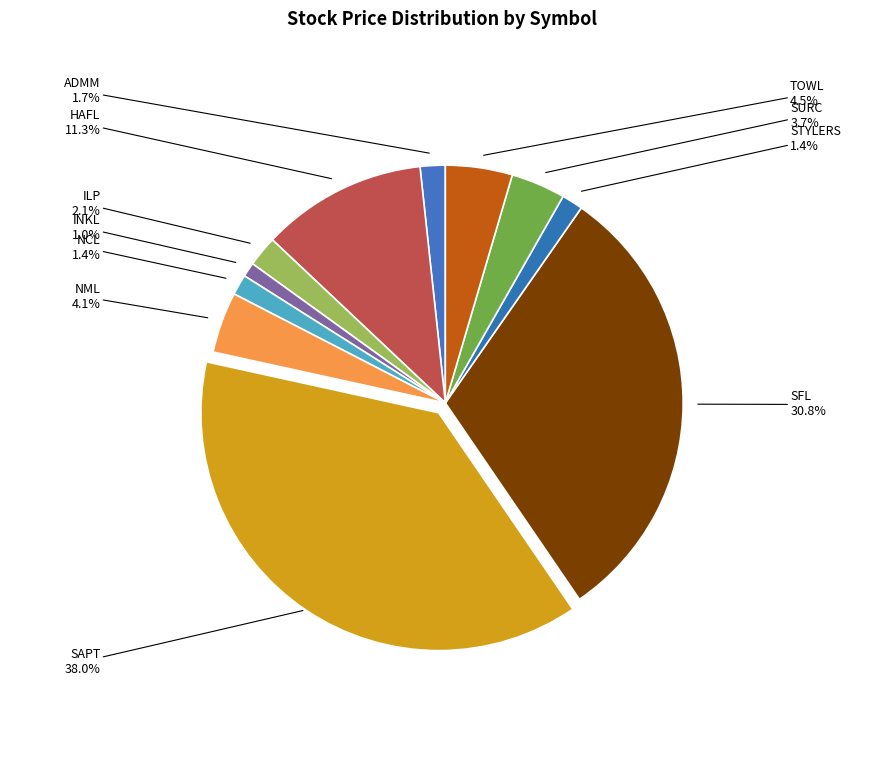

How many slices are in this pie chart?

11